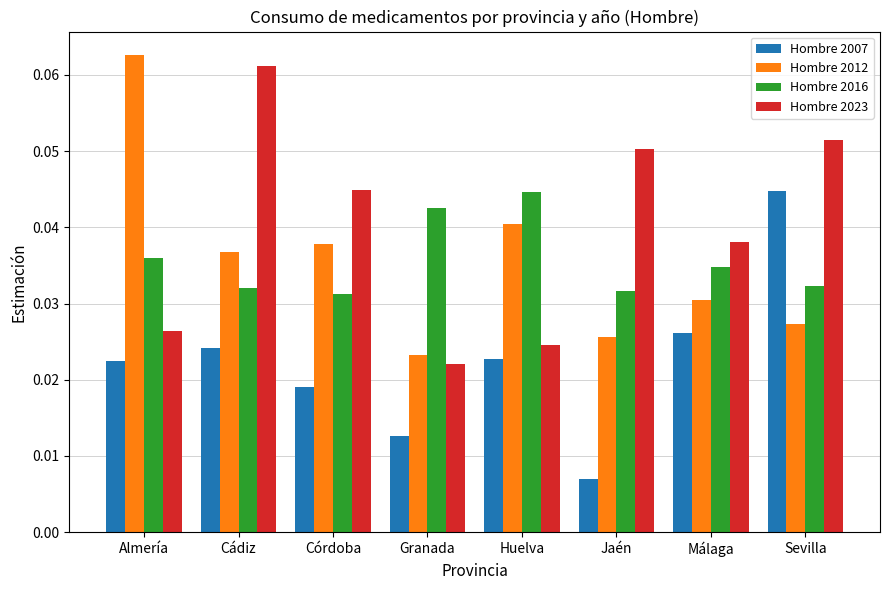

Which series changed the most between Granada and Málaga?

Hombre 2023